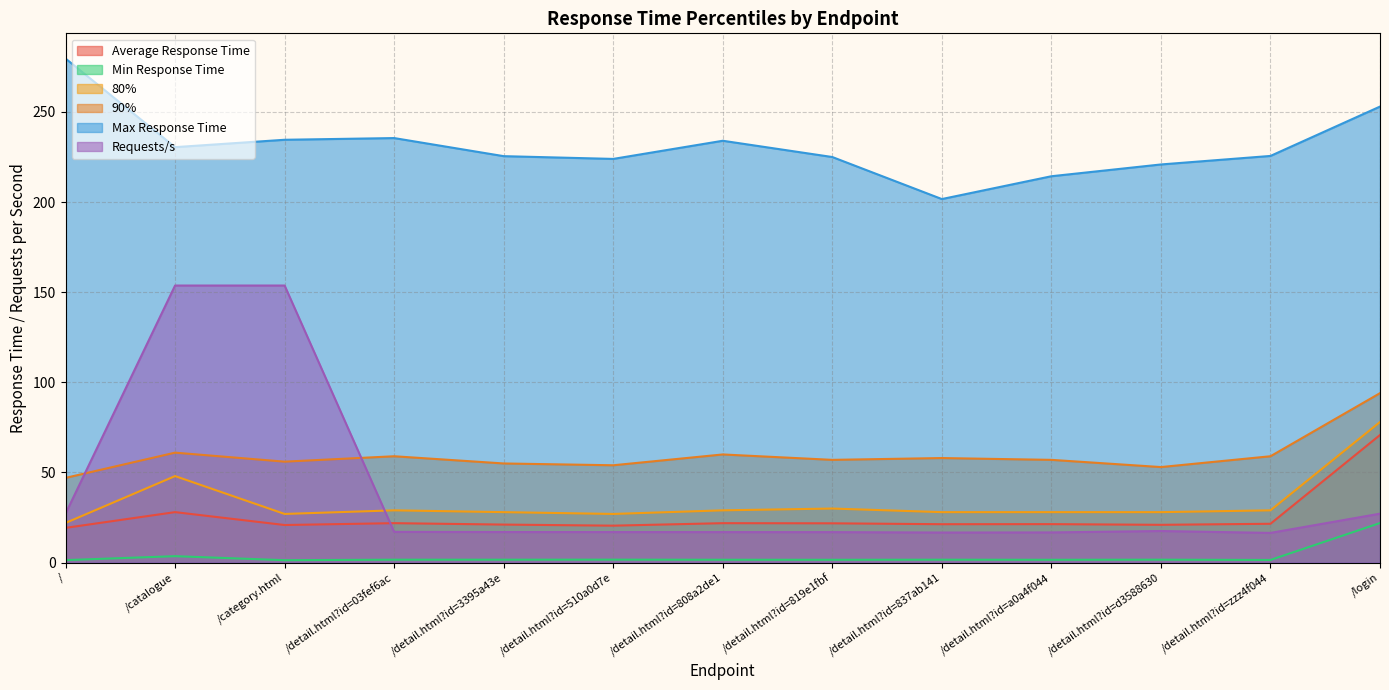

Which series has the widest spread of values?

Requests/s